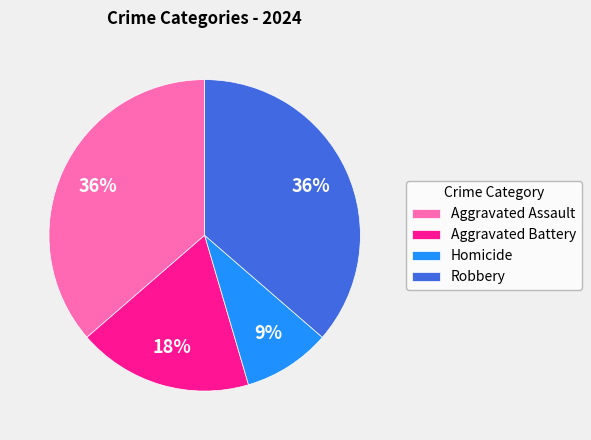

Is the sum of Aggravated Assault and Aggravated Battery greater than half?

Yes